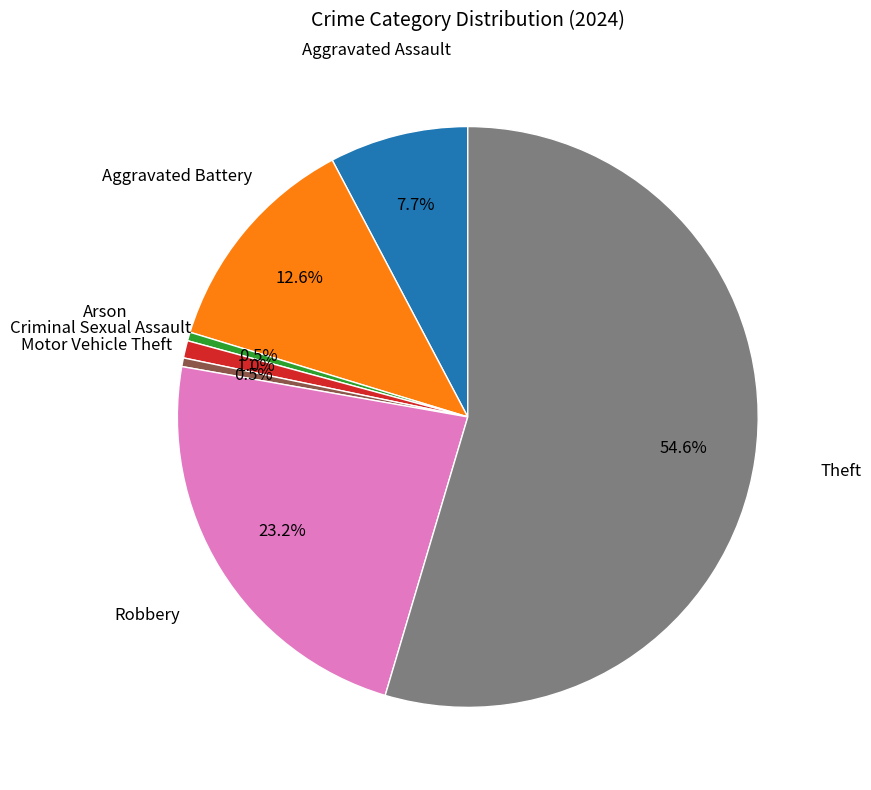

How many slices are in this pie chart?

7